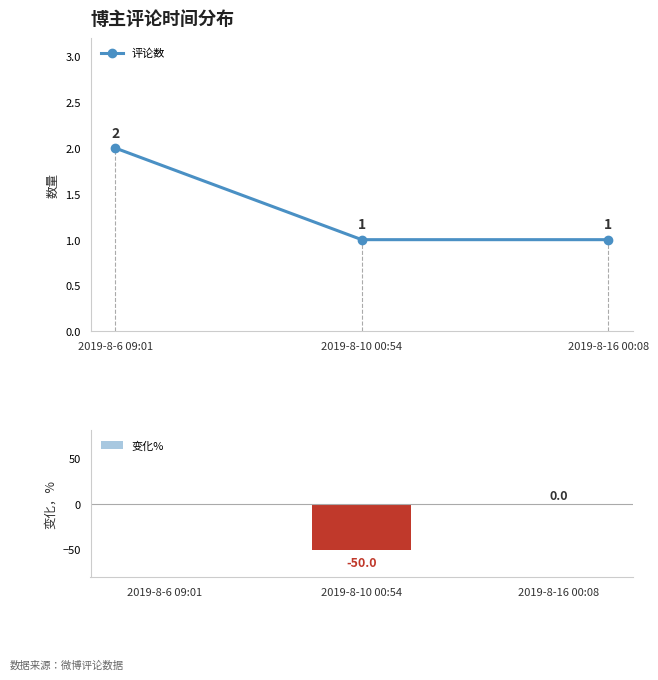

What is the approximate value of 评论数 at 2019-8-10 00:54?

1